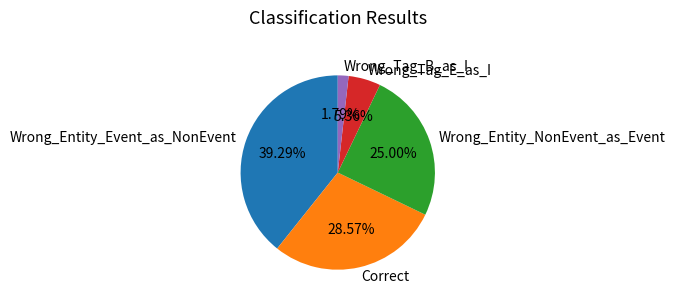

Is there any slice that represents more than half of the pie?

No